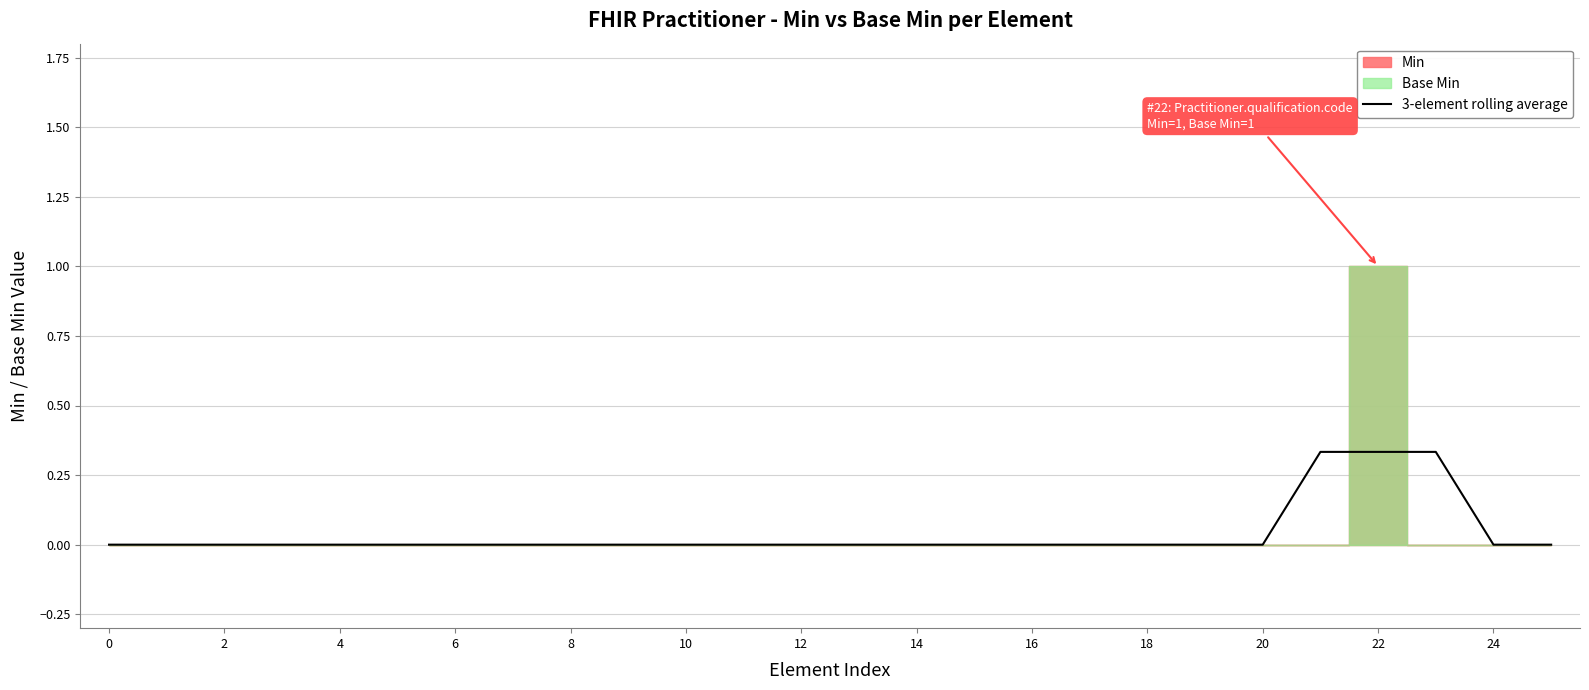

True or false: 3-element rolling average has a value of 0.0 at 20.

True